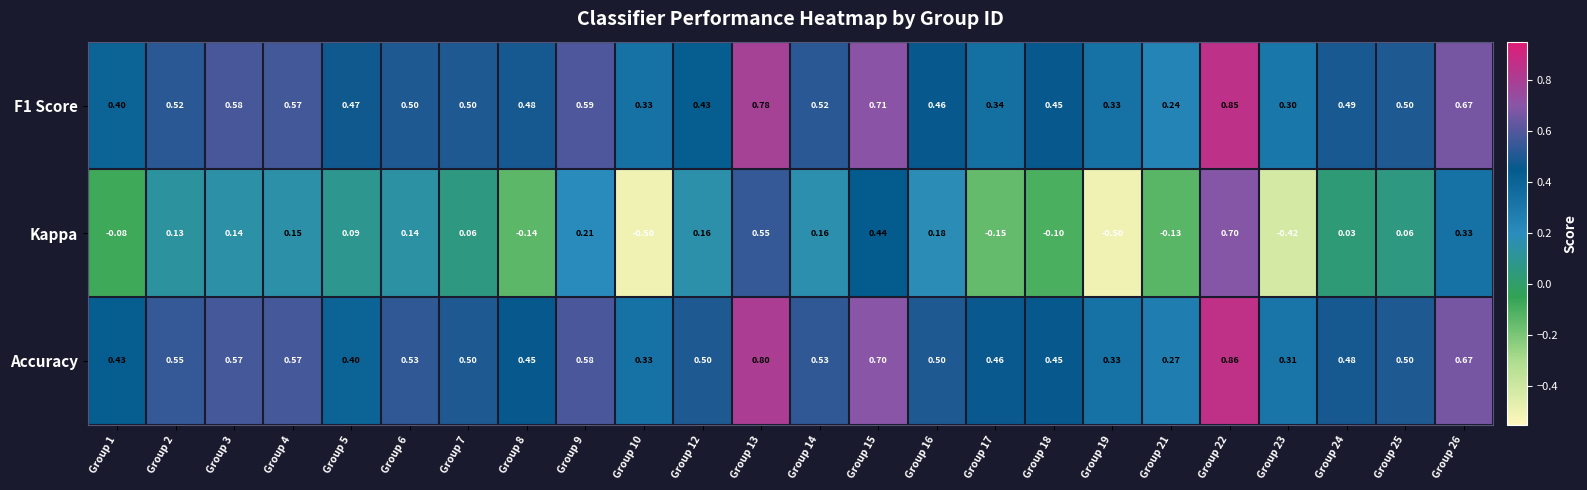

Which series has the largest total across all categories?

Accuracy